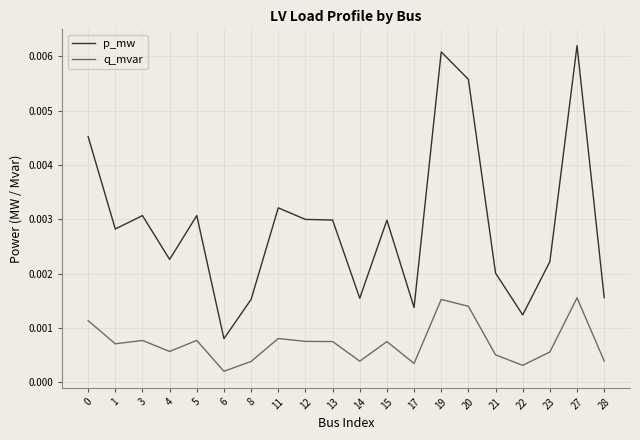

Where is p_mw nearest to the value 0?

6